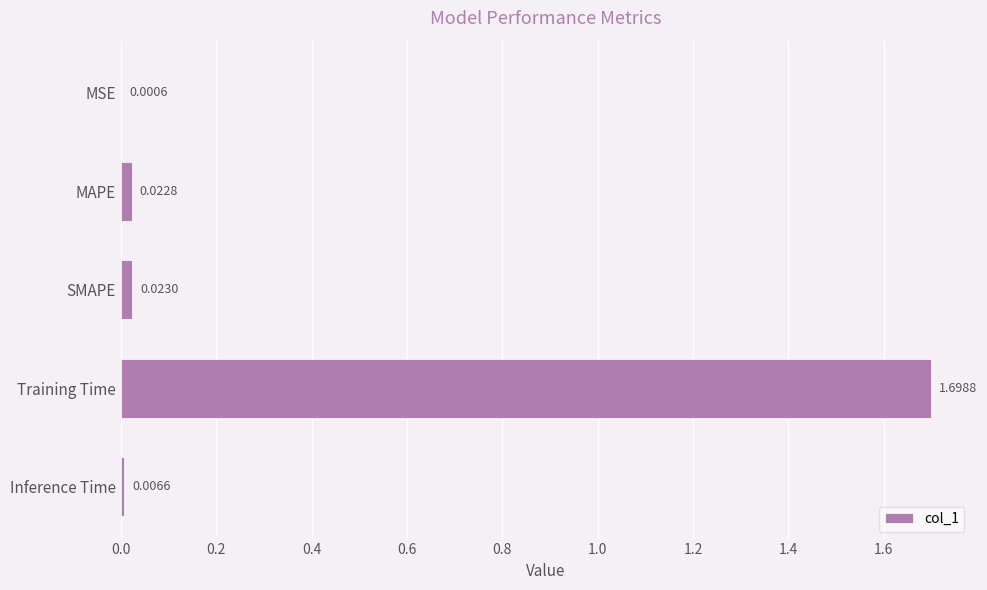

Which category has the highest value across all series?

Training Time